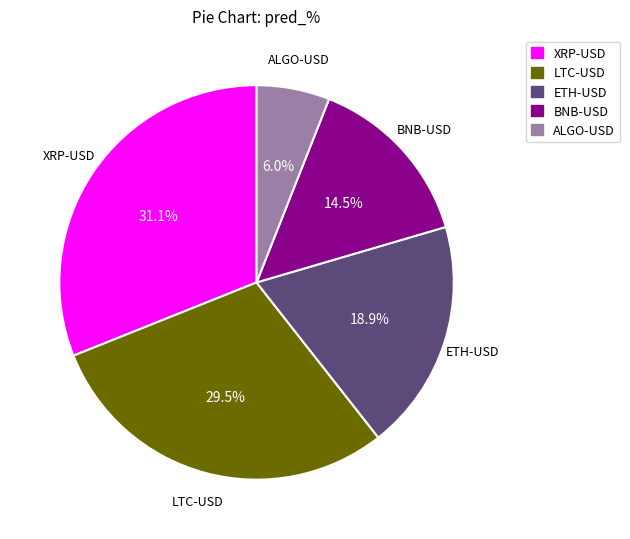

What is the smallest slice in the pie chart?

ALGO-USD